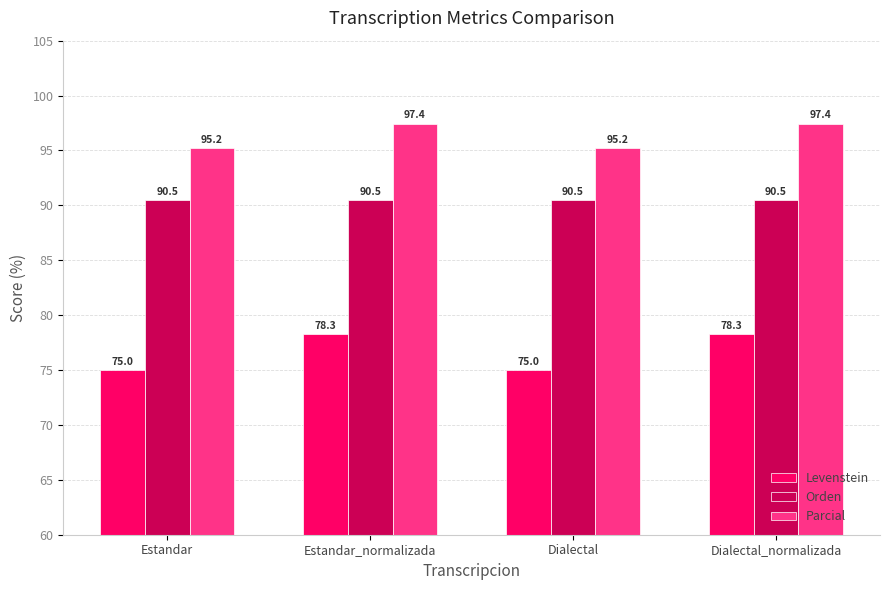

What is the difference between the second highest and second lowest values in the Parcial series?

2.2